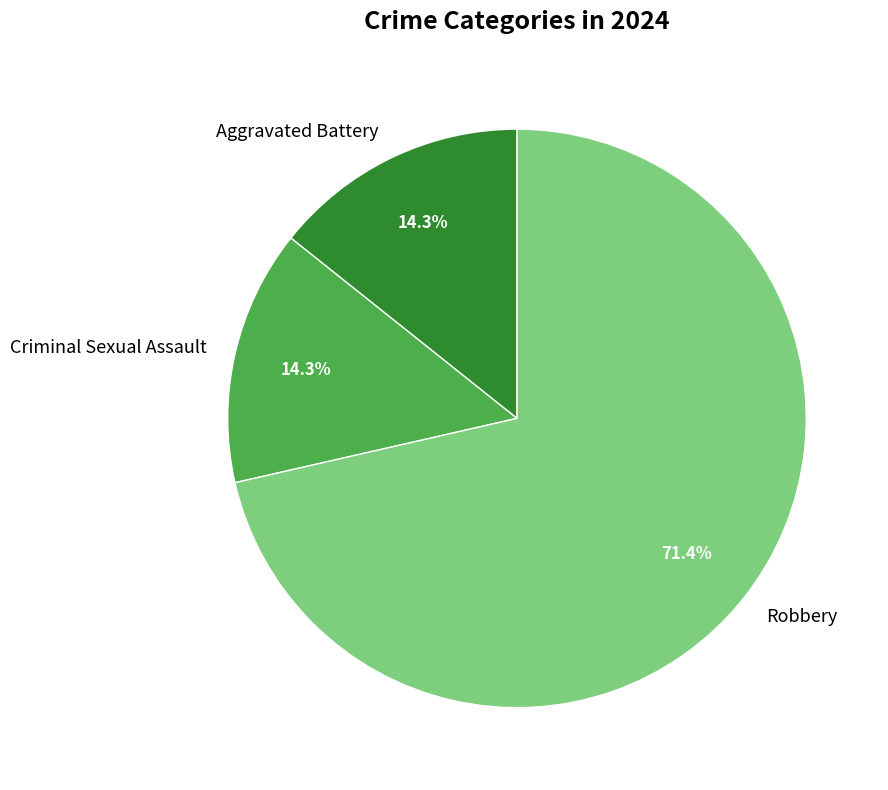

What is the total percentage of Robbery and Criminal Sexual Assault?

85.7%